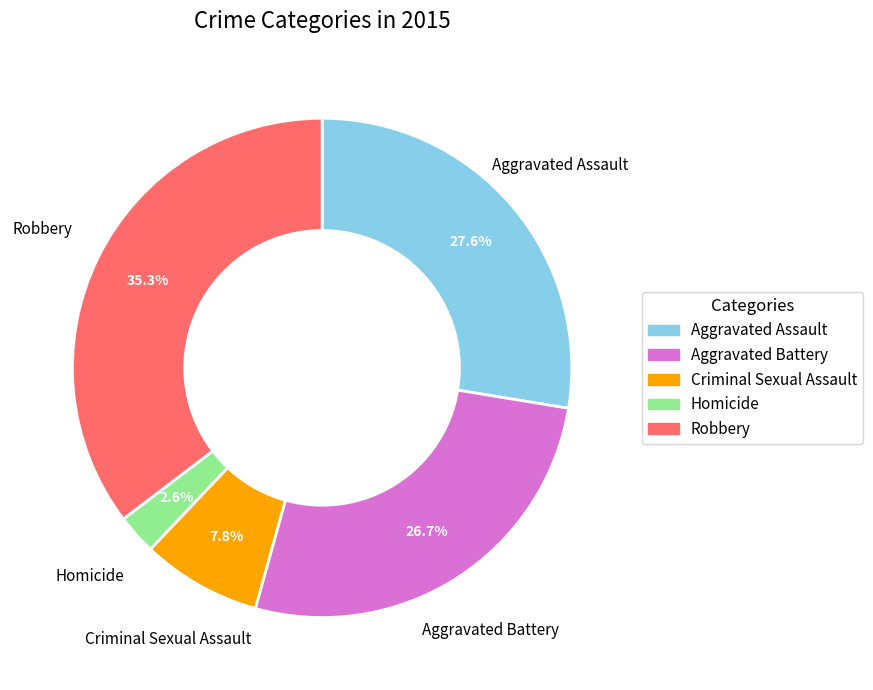

Which slice is the smallest?

Homicide